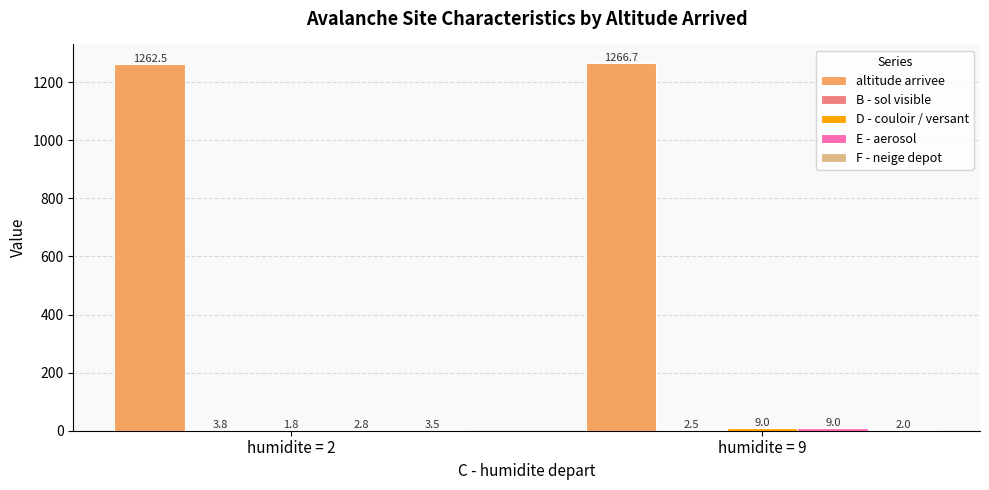

The altitude arrivee series shows 259.6 at humidite = 9. True or false?

False